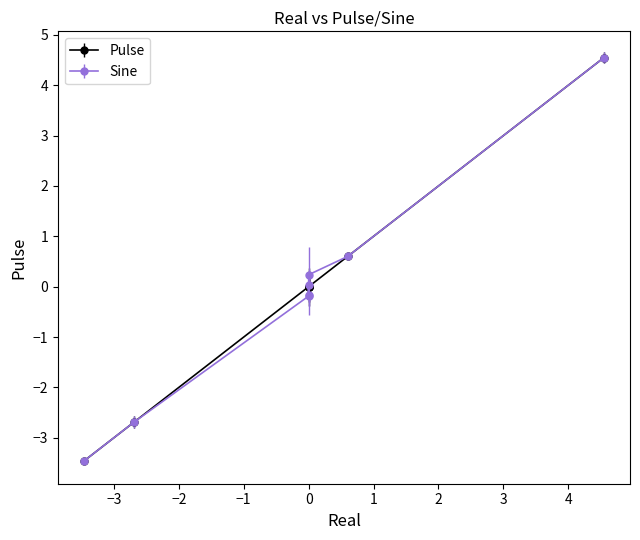

What is the minimum value for Sine?

-3.5